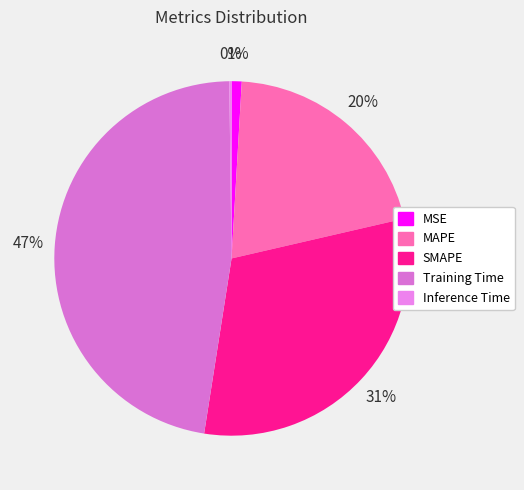

Does any single category account for the majority?

No